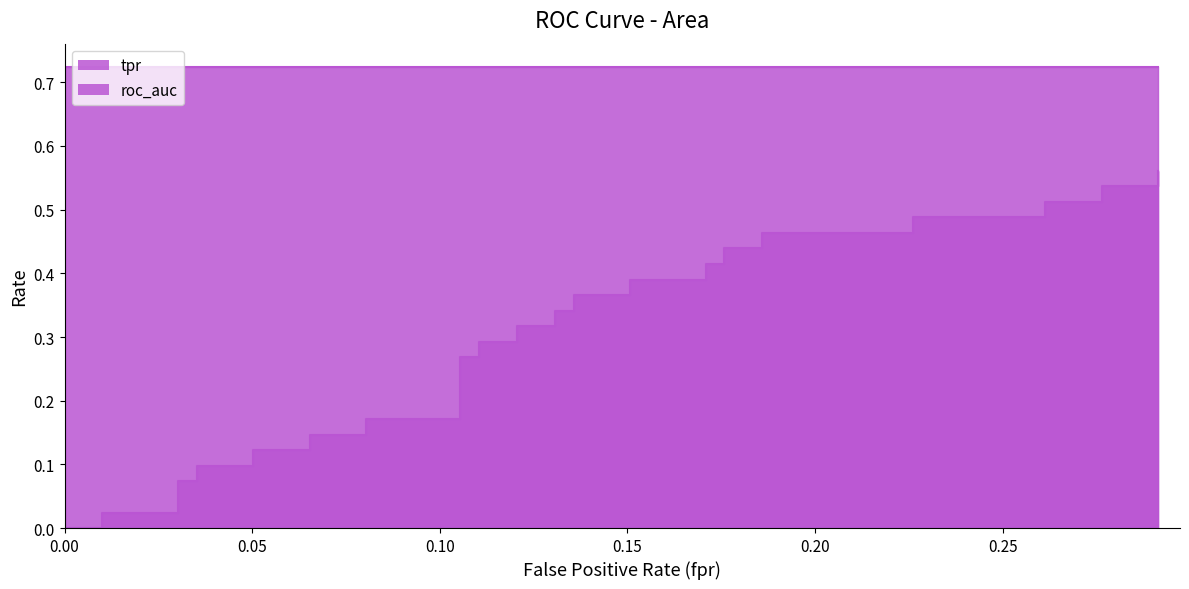

What is the value of the 38th point from the left?

0.5